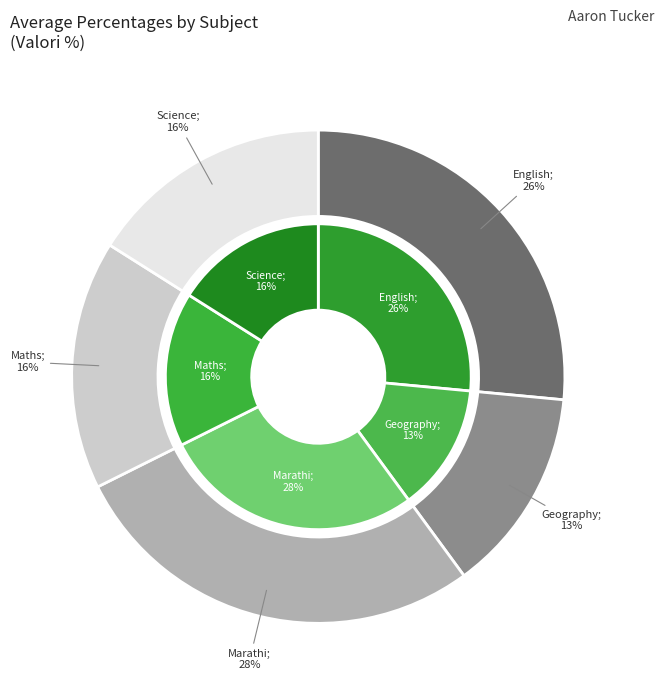

Which category has the biggest portion of the pie?

Marathi